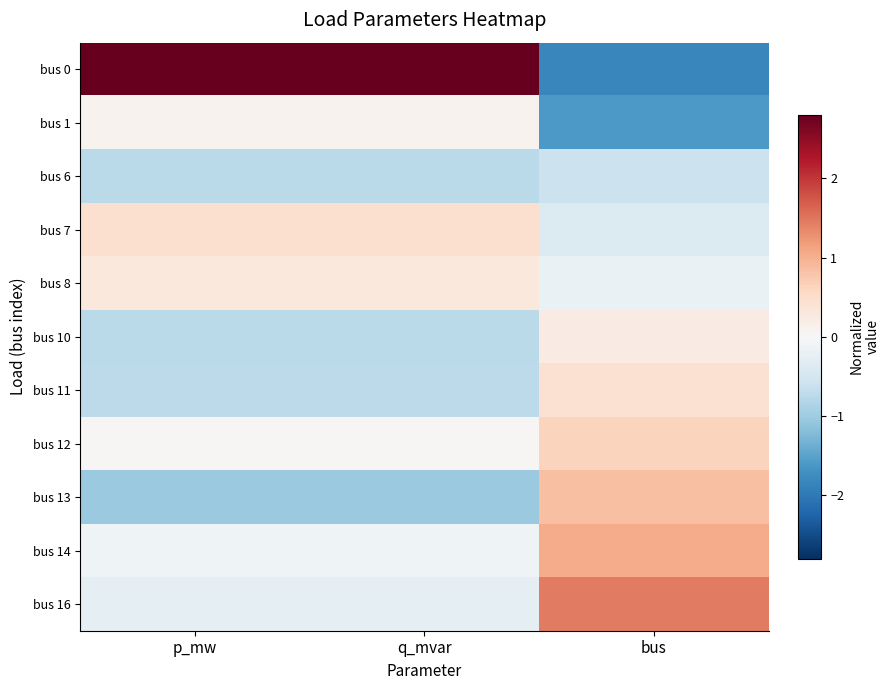

Reading right to left, extract all data points from this chart.

bus 0: bus=-1.8	q_mvar=2.8	p_mw=2.8
bus 1: bus=-1.6	q_mvar=0.1	p_mw=0.1
bus 6: bus=-0.6	q_mvar=-0.8	p_mw=-0.8
bus 7: bus=-0.4	q_mvar=0.4	p_mw=0.4
bus 8: bus=-0.2	q_mvar=0.3	p_mw=0.3
bus 10: bus=0.2	q_mvar=-0.7	p_mw=-0.7
bus 11: bus=0.4	q_mvar=-0.7	p_mw=-0.7
bus 12: bus=0.6	q_mvar=0.0	p_mw=0.0
bus 13: bus=0.8	q_mvar=-1.0	p_mw=-1.0
bus 14: bus=1.0	q_mvar=-0.1	p_mw=-0.1
bus 16: bus=1.5	q_mvar=-0.3	p_mw=-0.3